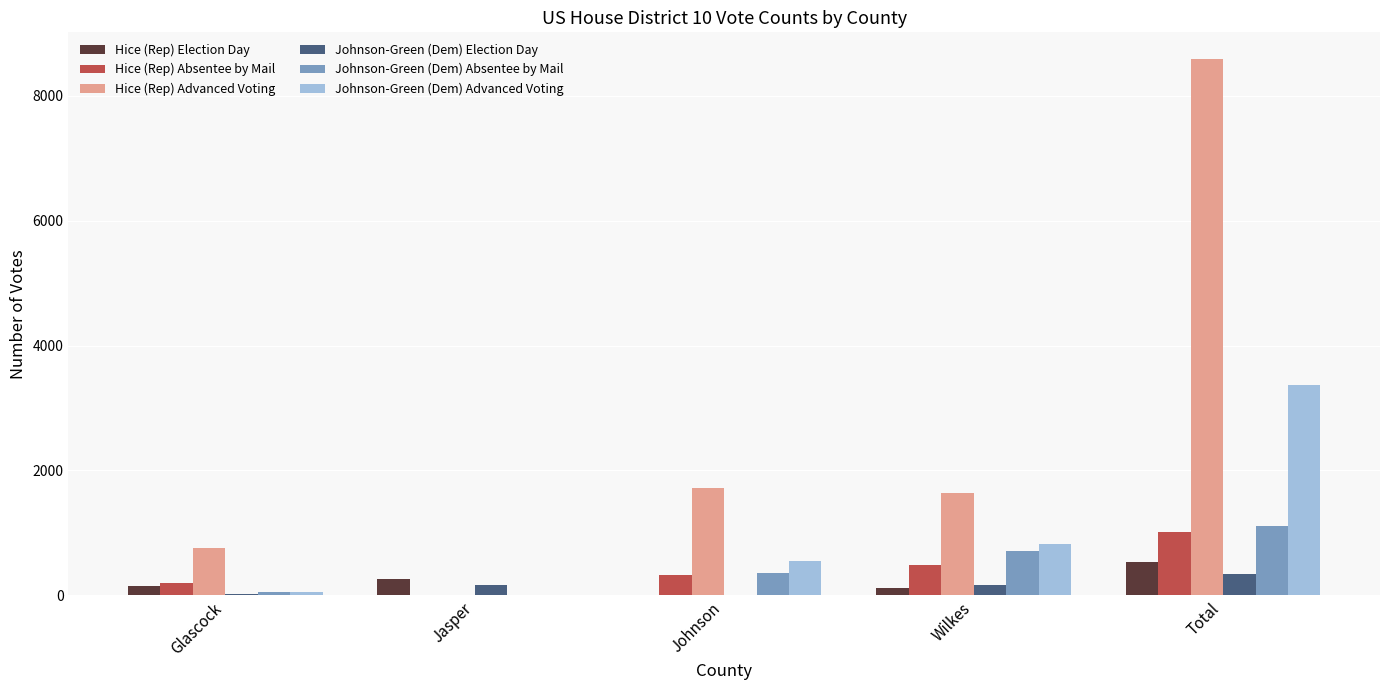

What is the sum of all Hice (Rep) Election Day values?

1082